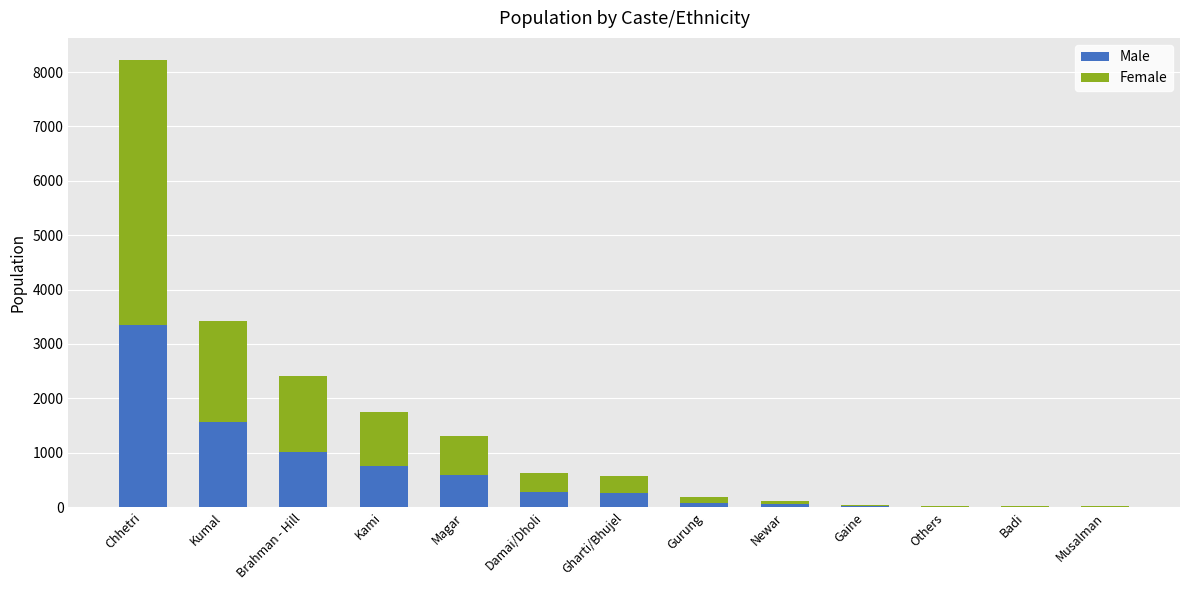

What is the sum of the Male values at Kumal and Magar?

2143